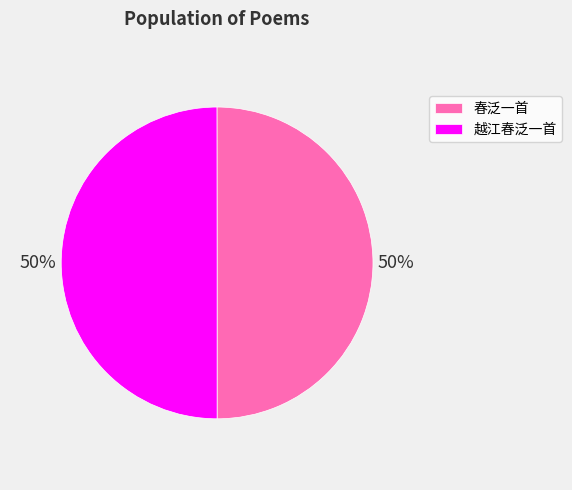

Combined, do 越江春泛一首 and 春泛一首 account for over 50%?

Yes